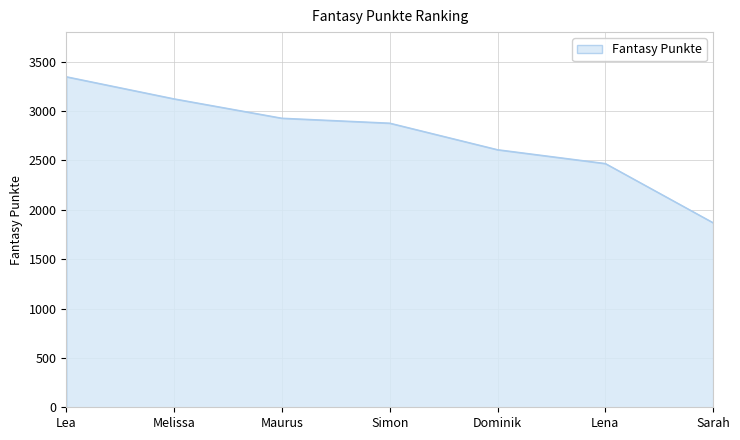

How many values are below 2878?

3